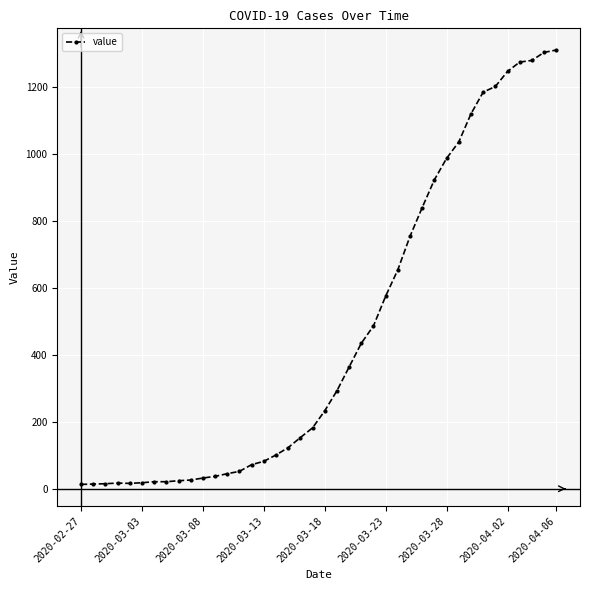

What is the average value?

465